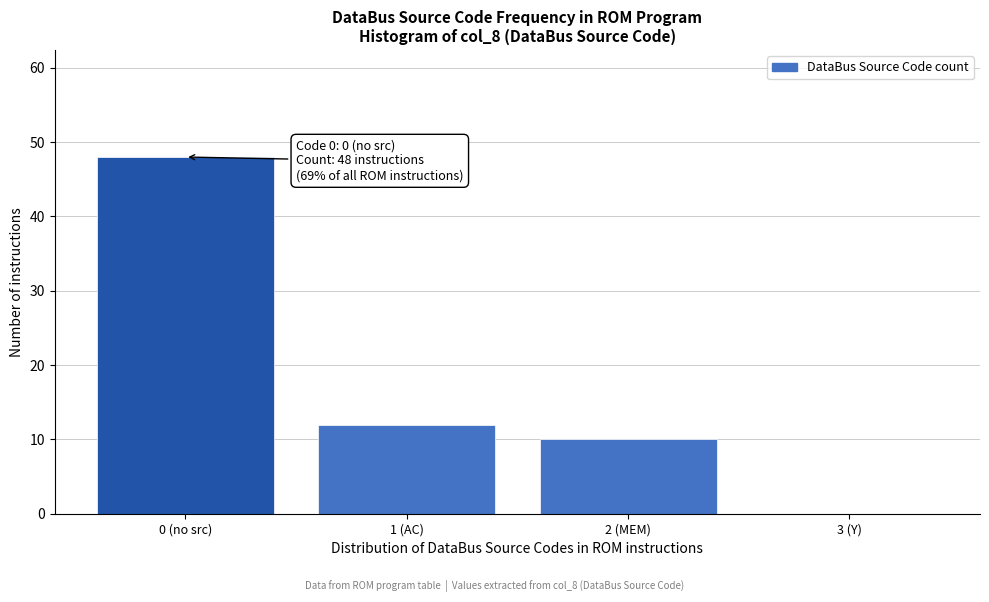

Reading right to left, extract all data points from this chart.

3 (Y)=0	2 (MEM)=10	1 (AC)=12	0 (no src)=48